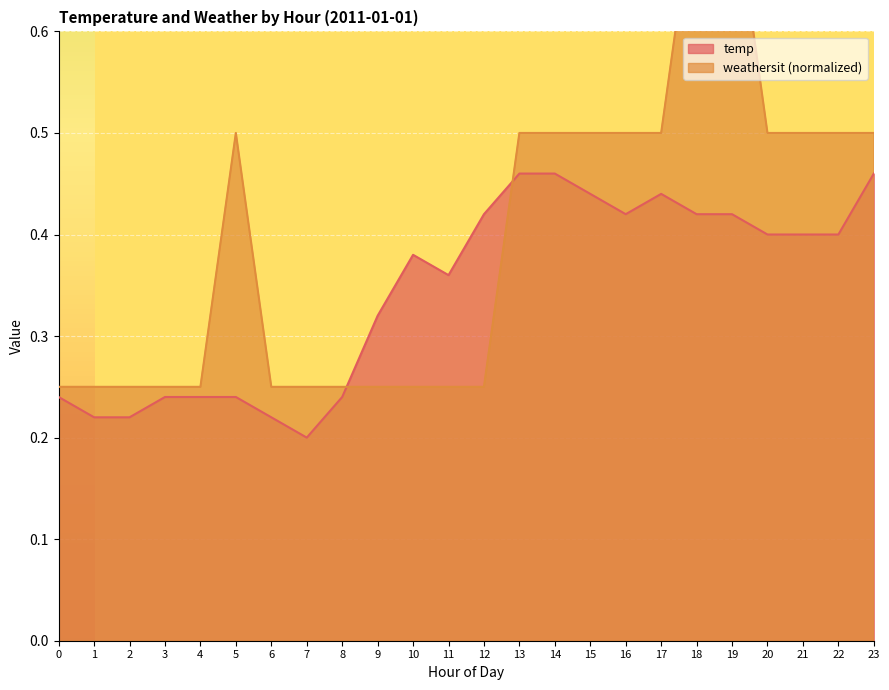

What is the total value across all series at 21?

0.9